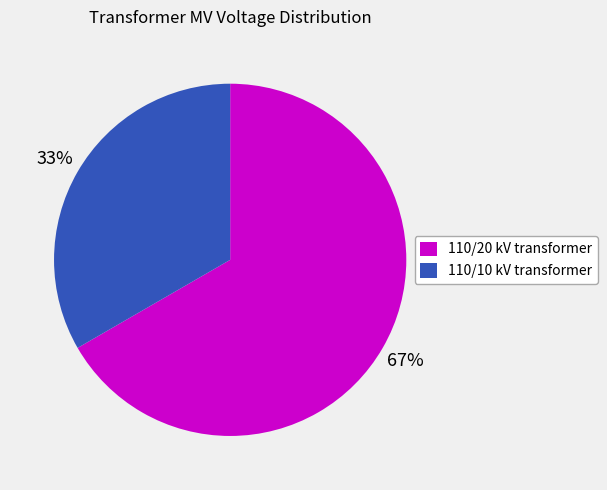

To the nearest percent, what is the average slice percentage?

50%